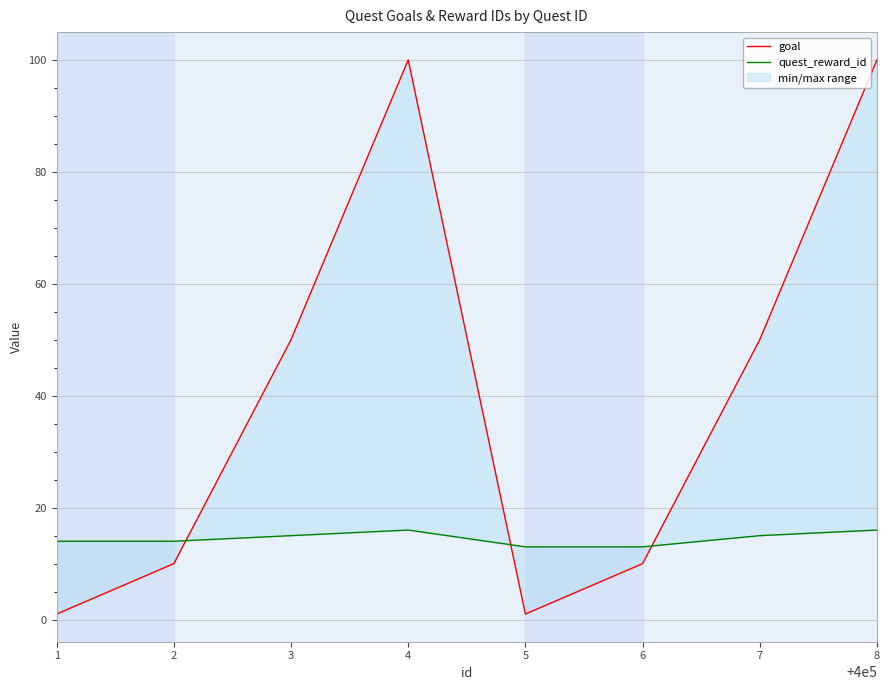

How many interior local peaks does the quest_reward_id series have?

1